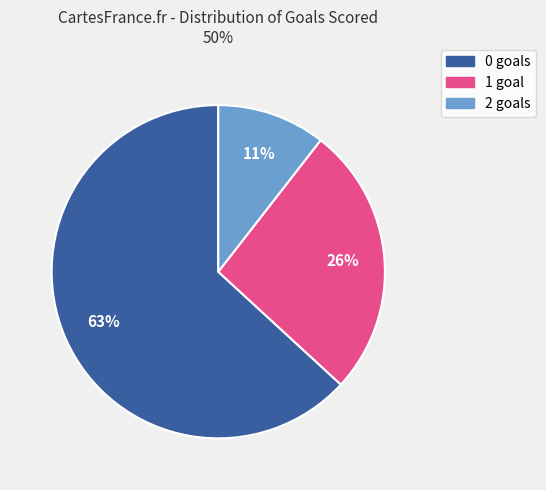

Does any single category account for the majority?

Yes